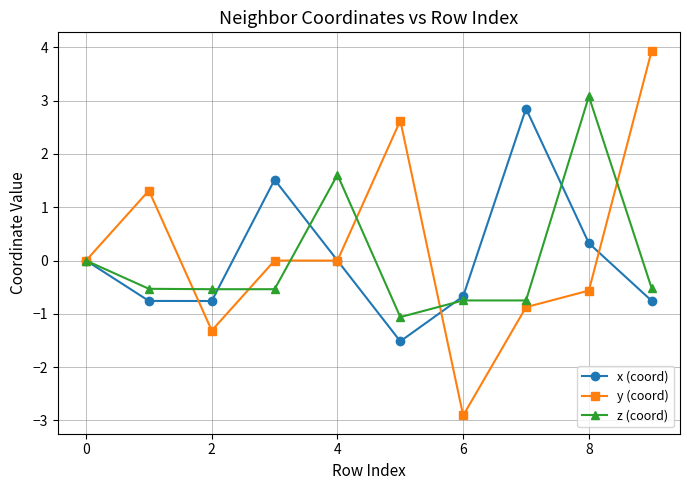

Which series has the widest spread of values?

y (coord)